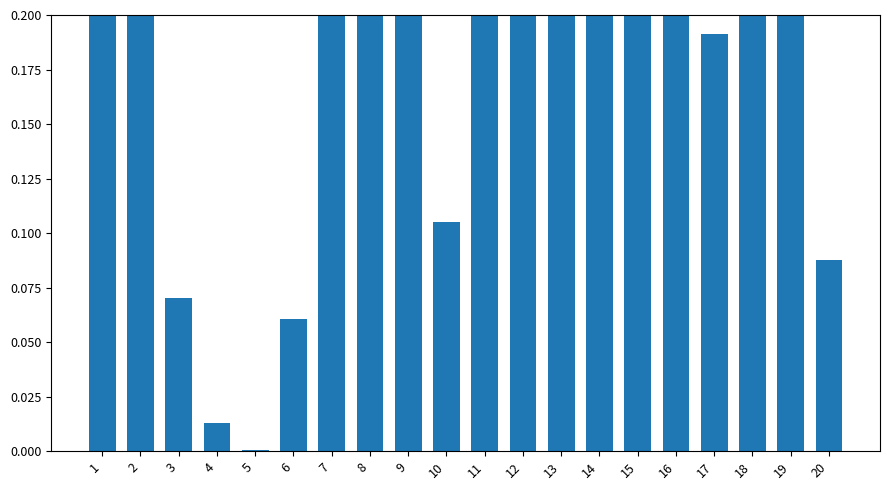

True or false: the data shows 0.5 at 12.

True